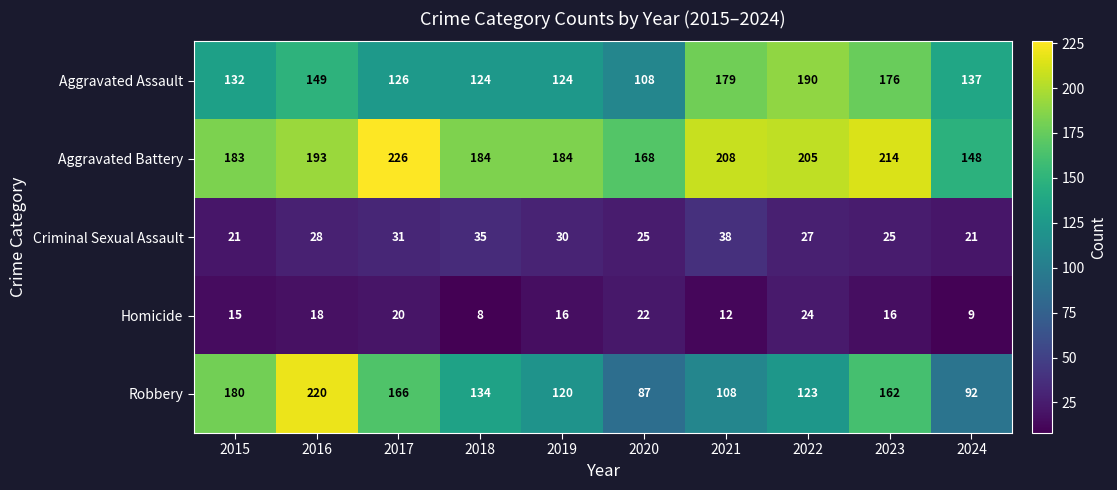

How many data points does each series have?

10